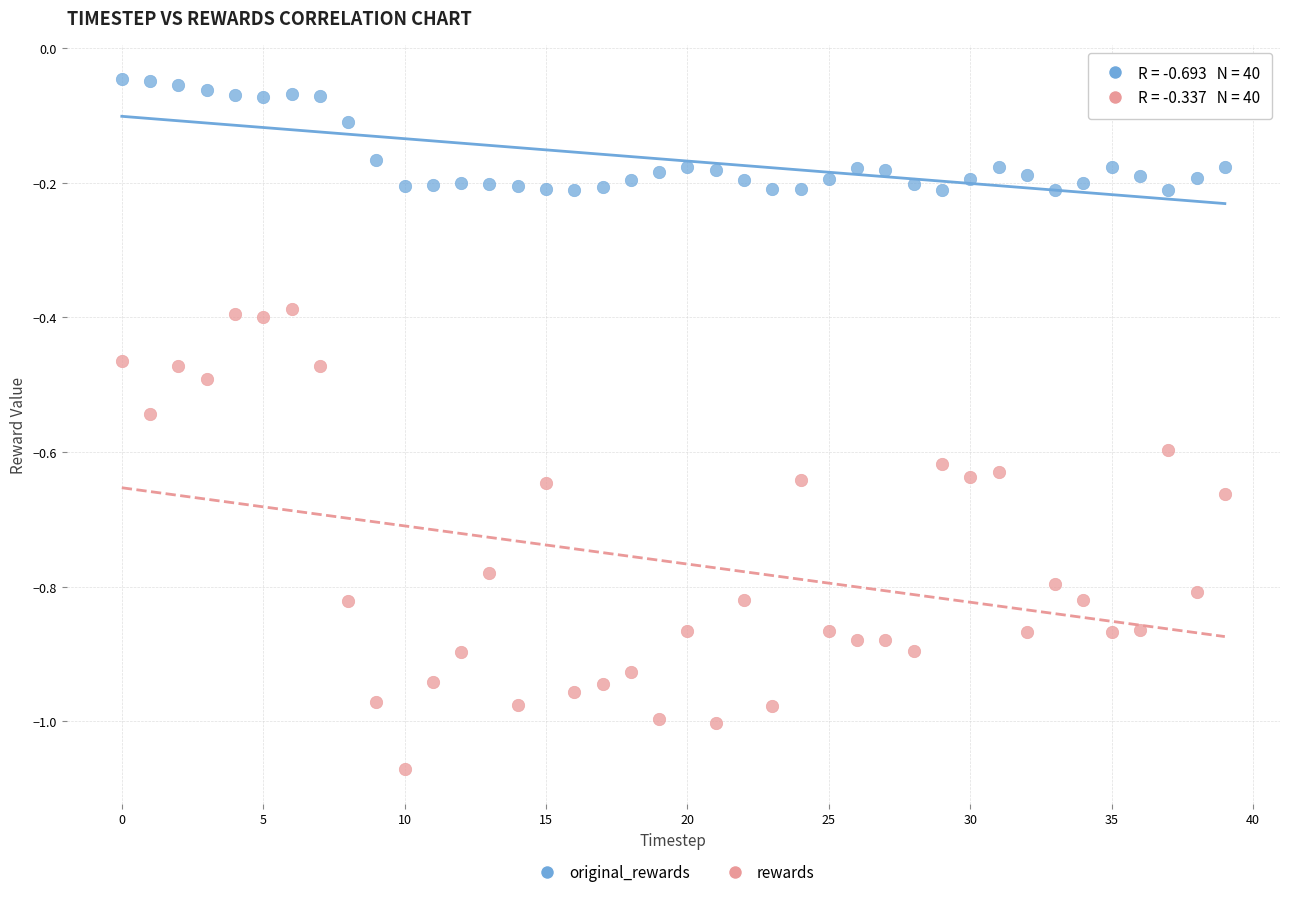

What are all the series names shown in the legend?

original_rewards, rewards